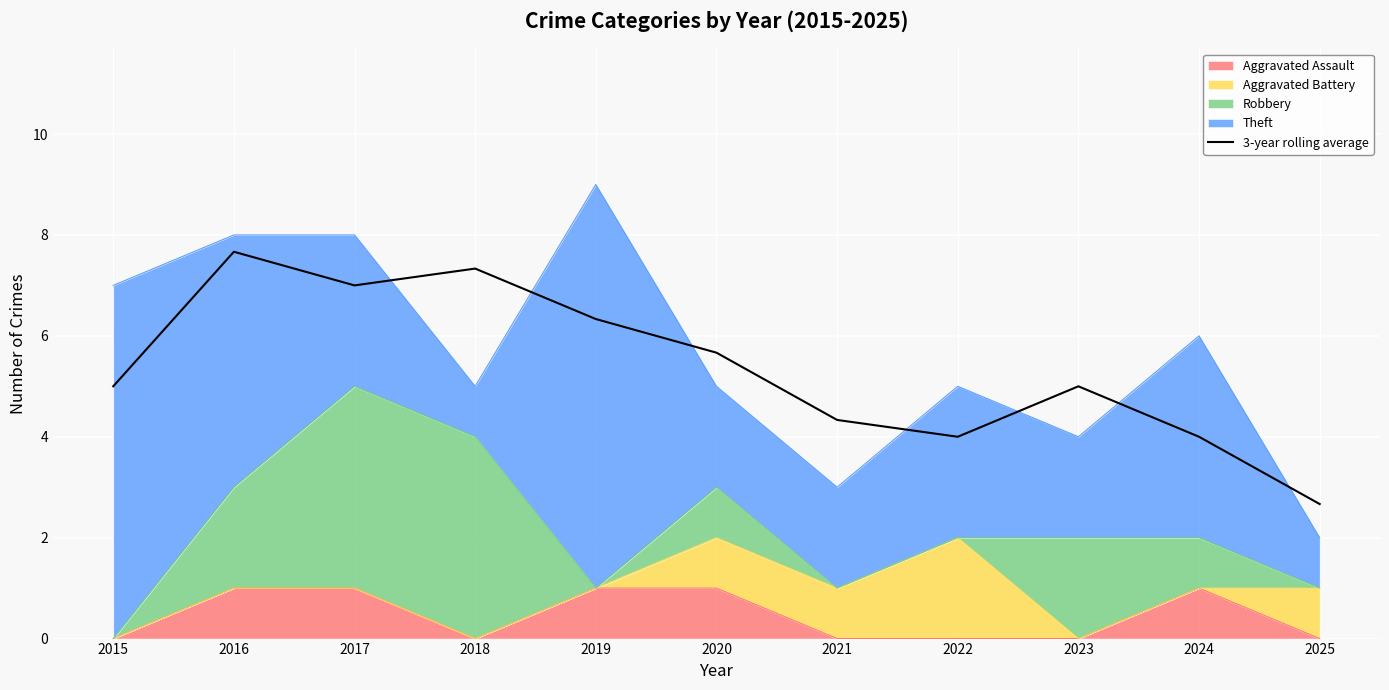

What is the difference between the values at 2022 and 2021?

0.3